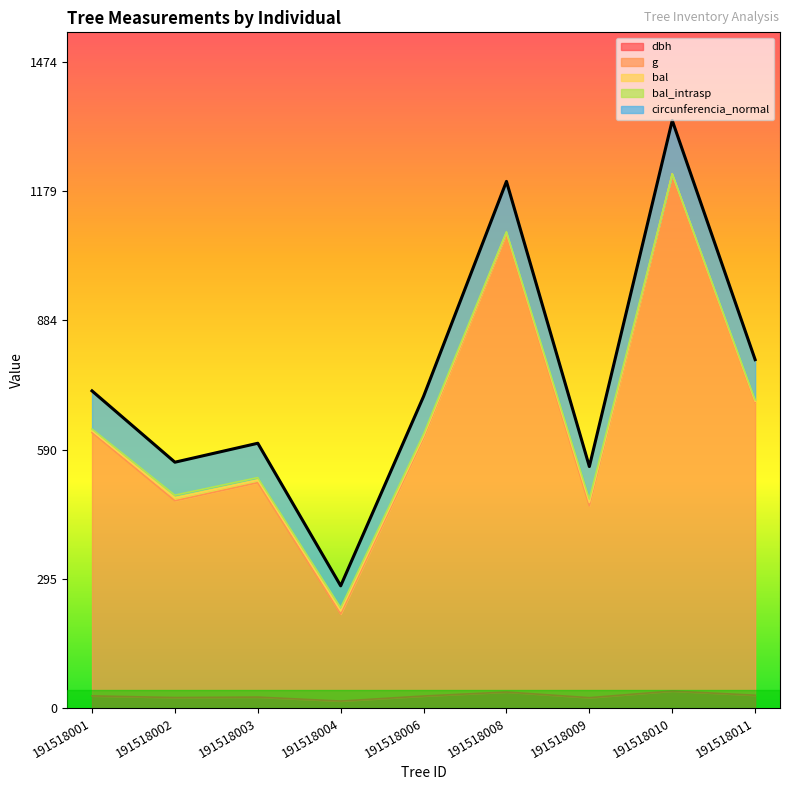

In g, how many points are lower than both neighbors (excluding endpoints)?

3